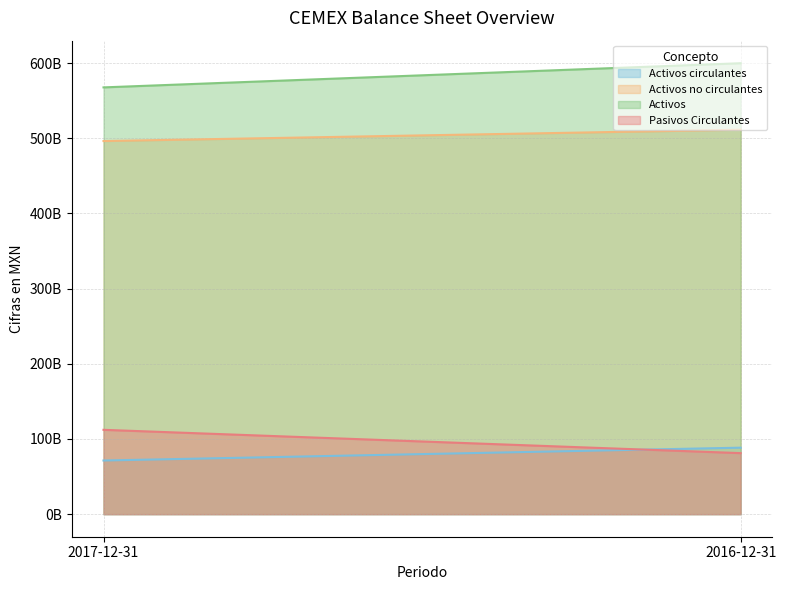

How many lines are shown in the chart?

4